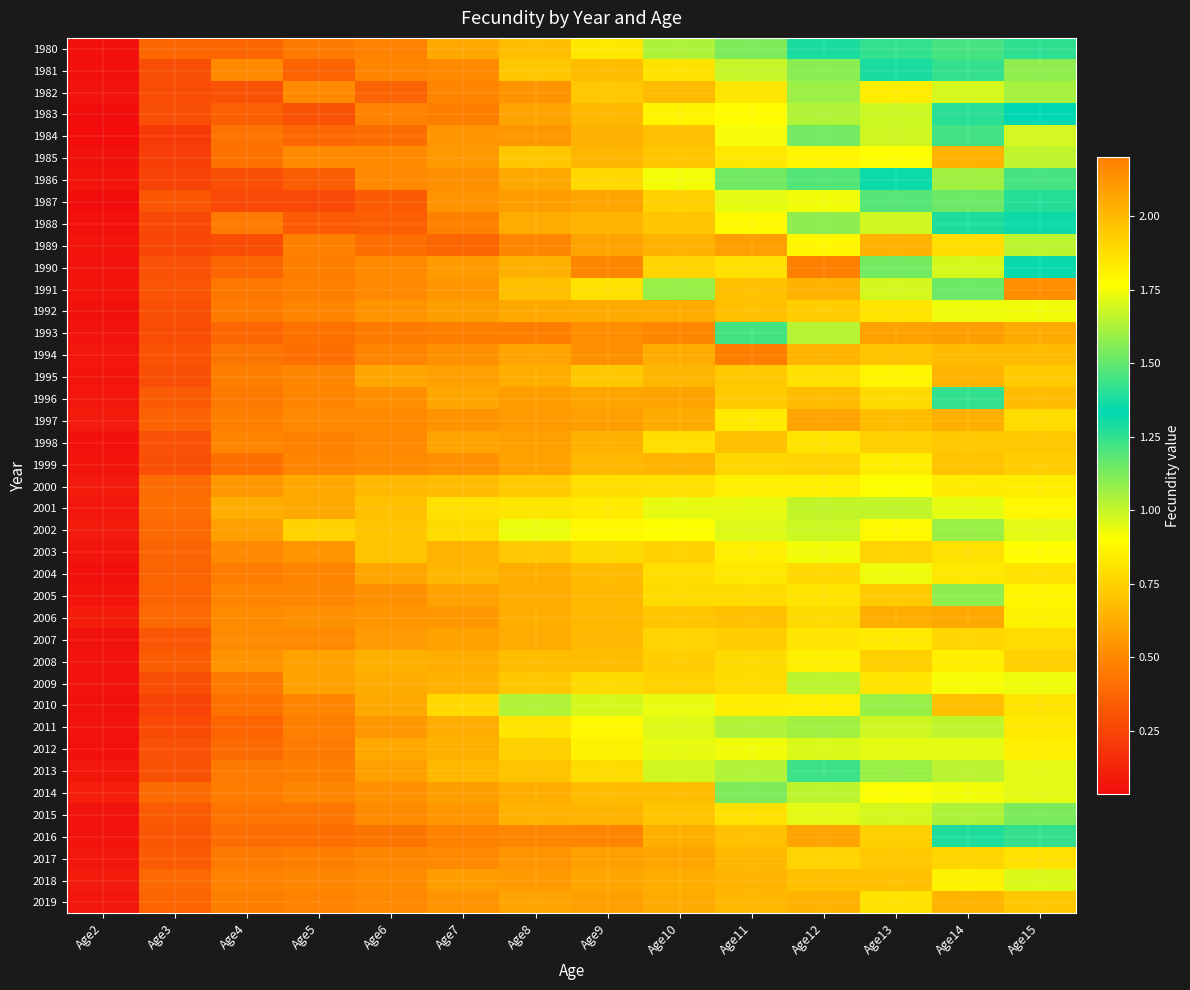

Which series changed the most between Age5 and Age9?

2010